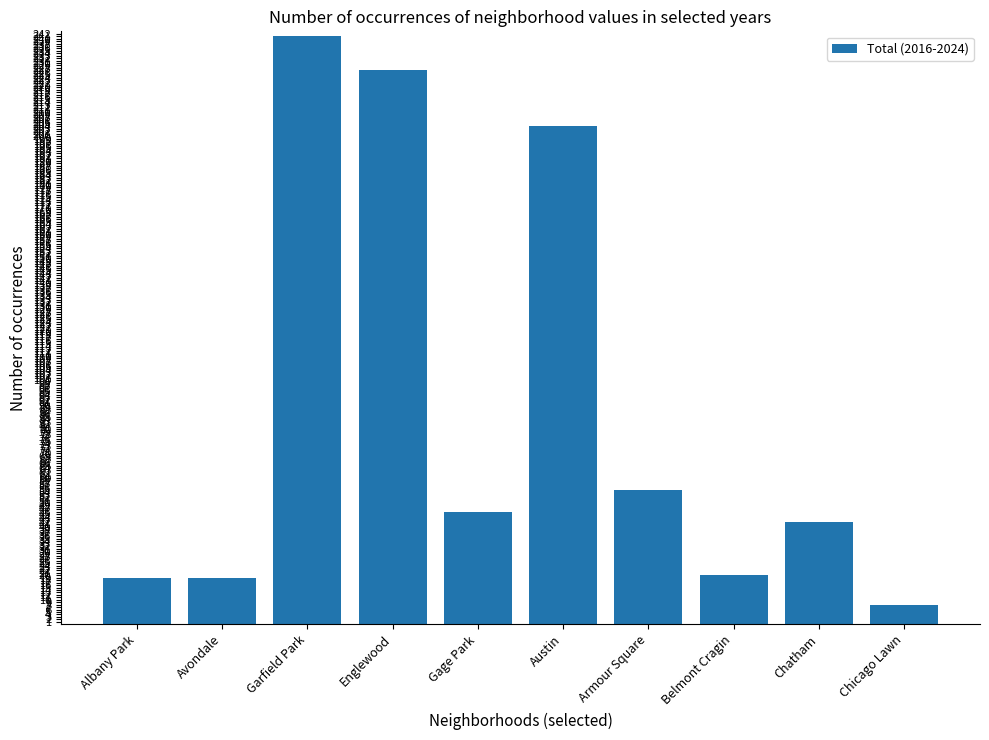

True or false: the data shows 401 at Englewood.

False